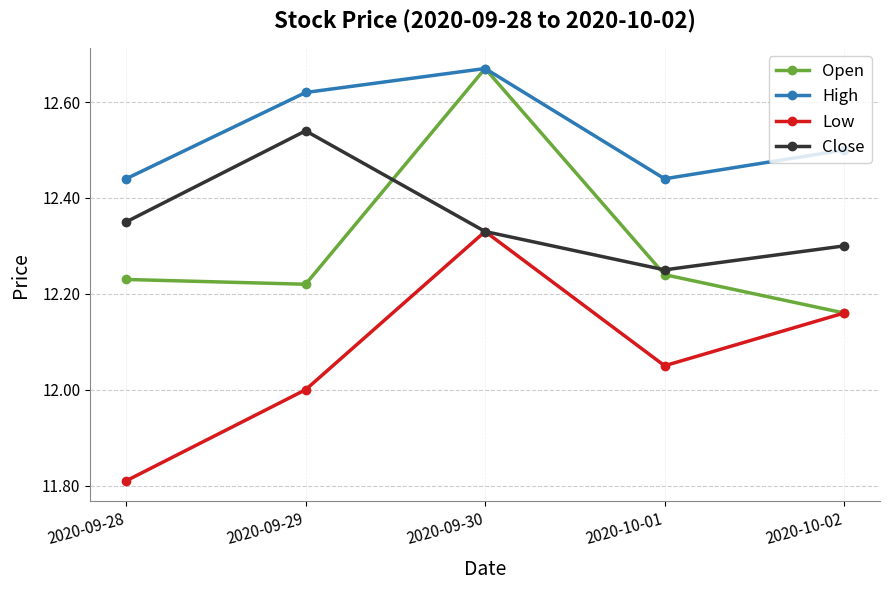

How many interior local peaks does the High series have?

1